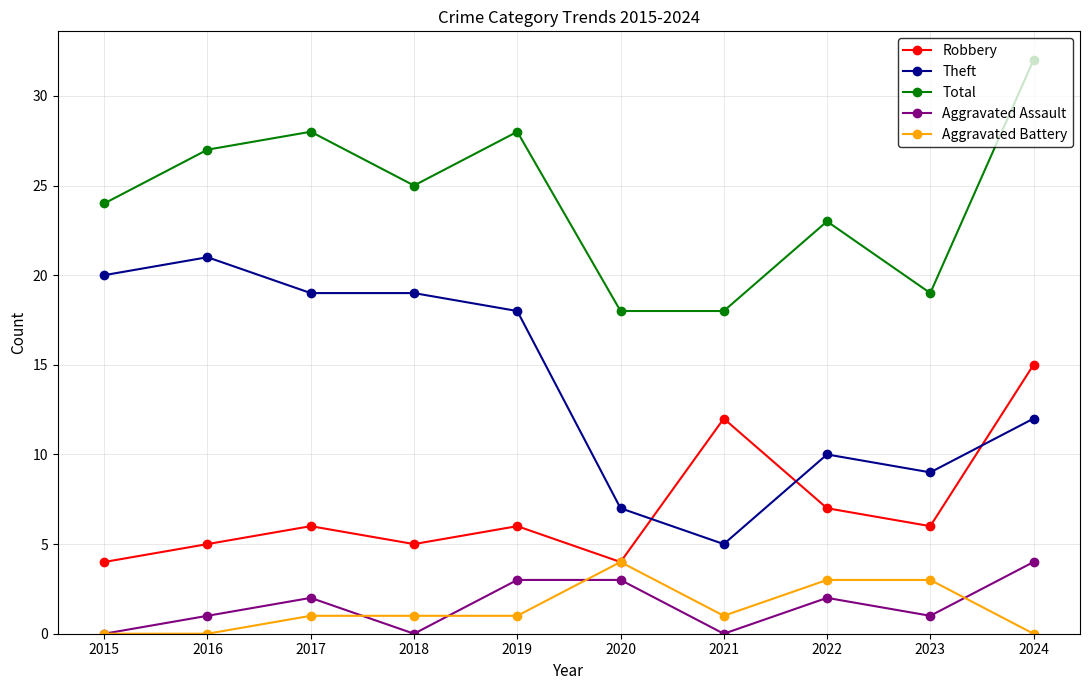

The value of Theft at 2021 is 8. True or false?

False